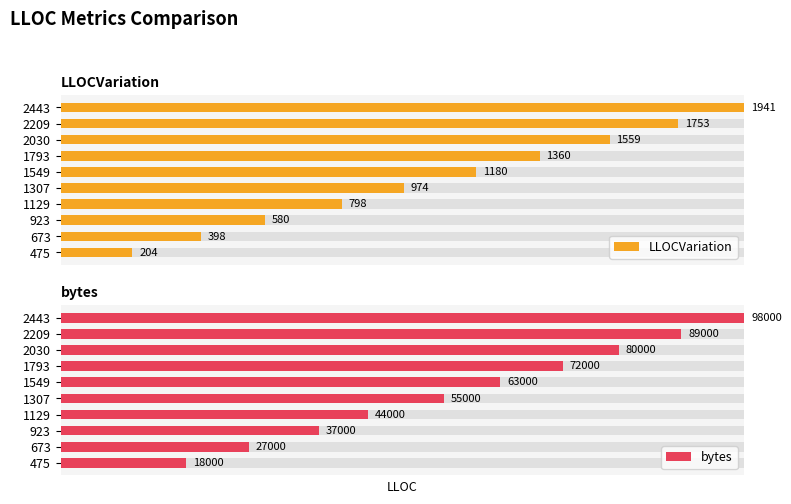

What are all the series names shown in the legend?

LLOCVariation, bytes